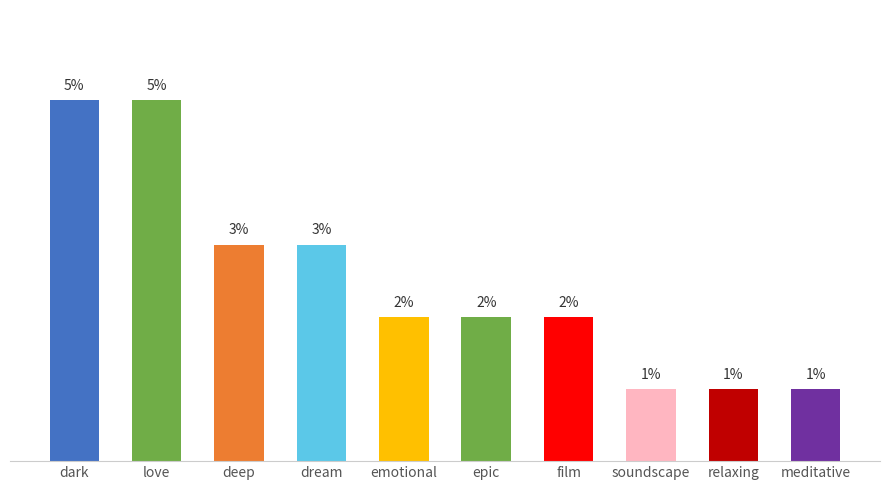

Reading right to left, list all the values displayed in this chart.

0.0	0.0	0.0	0.0	0.0	0.0	0.0	0.0	0.1	0.1